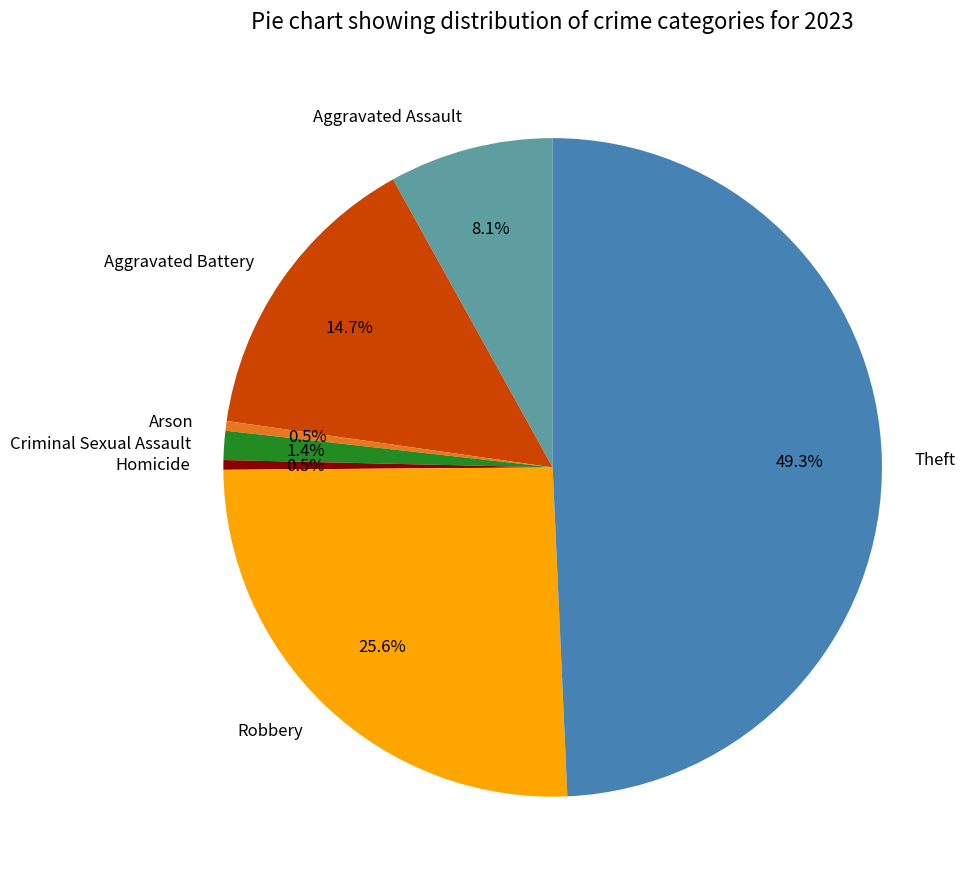

Does any single category account for the majority?

No